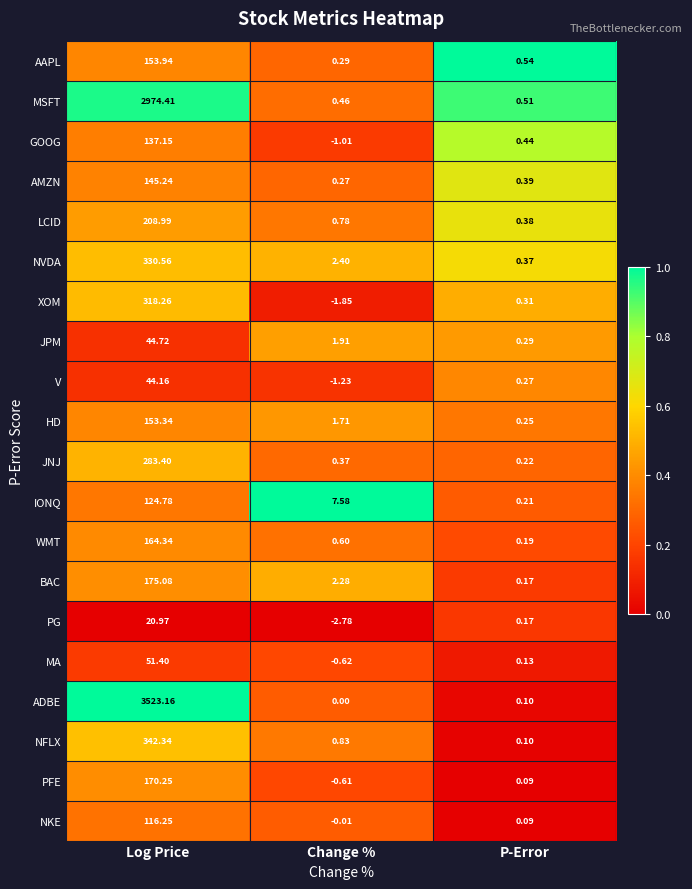

Which series has the widest spread of values?

ADBE